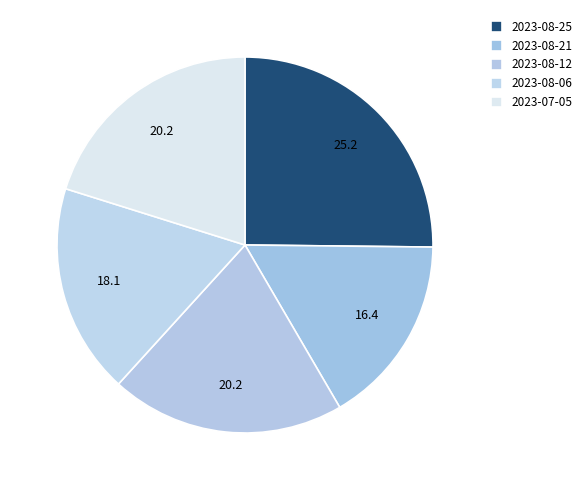

Is it true that 2023-07-05 is 27% of the pie?

False